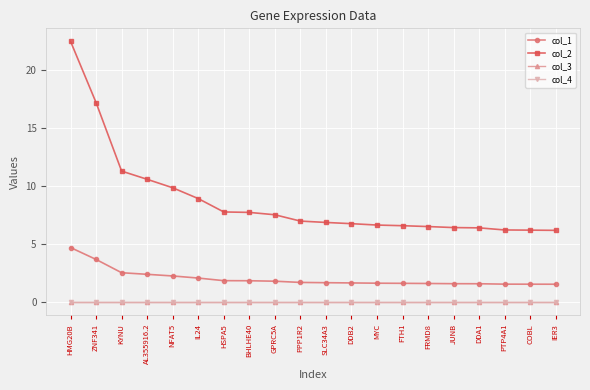

True or false: col_3 and col_2 cross at least once.

False